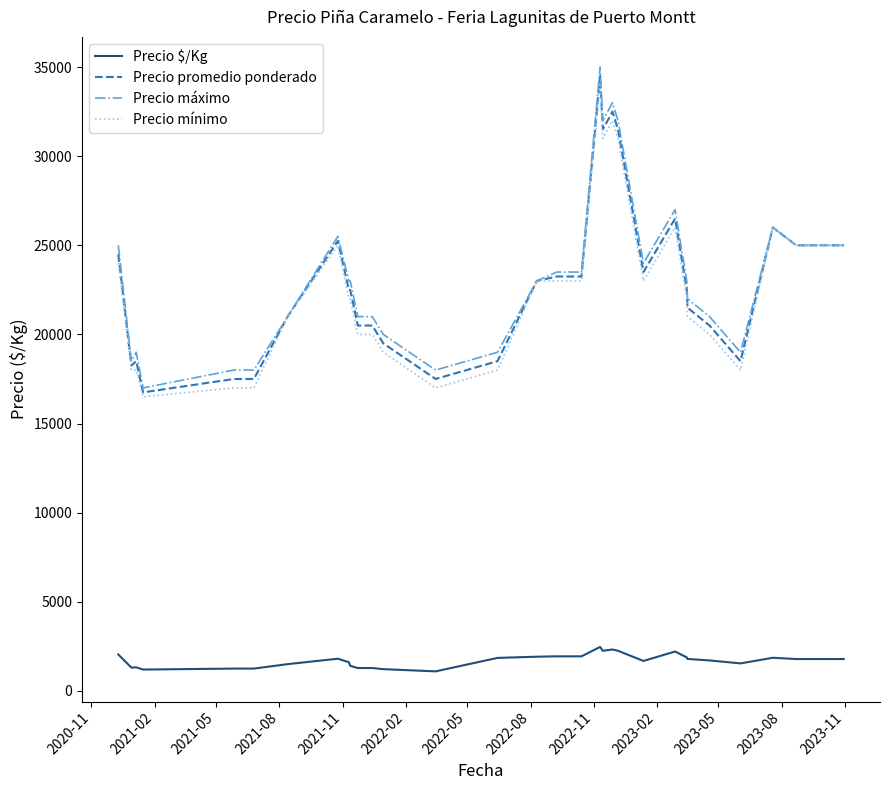

True or false: Precio $/Kg and Precio mínimo cross at least once.

False